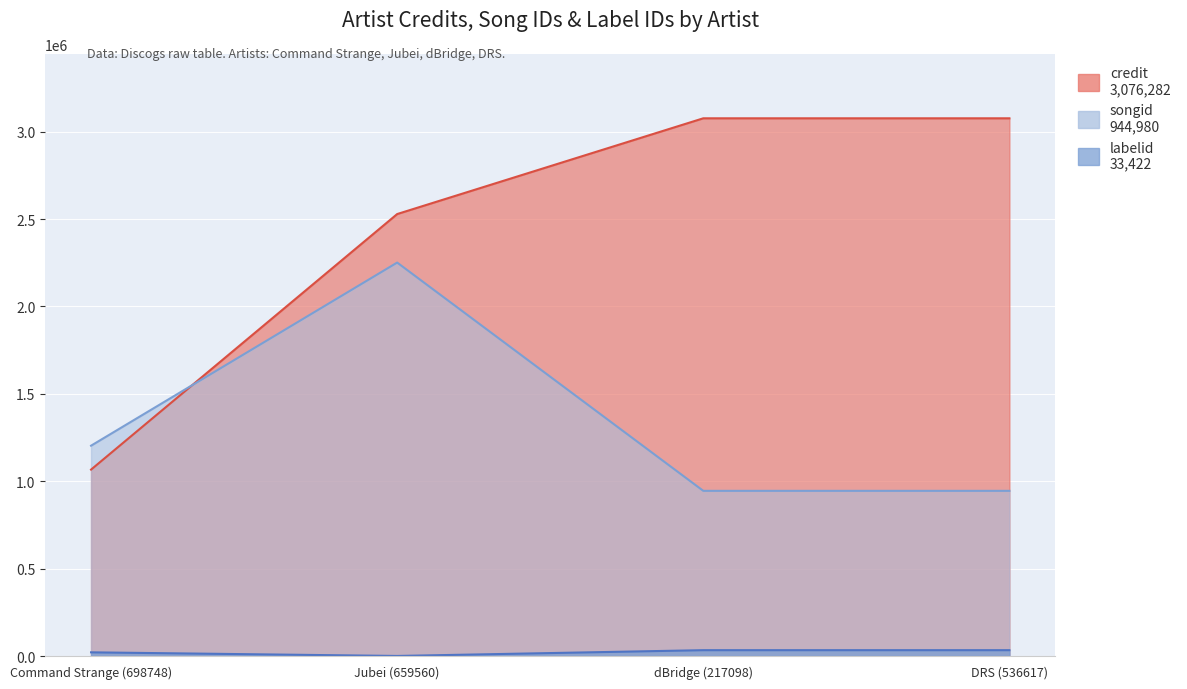

List the series in order of their overall mean, lowest first.

labelid, songid, credit